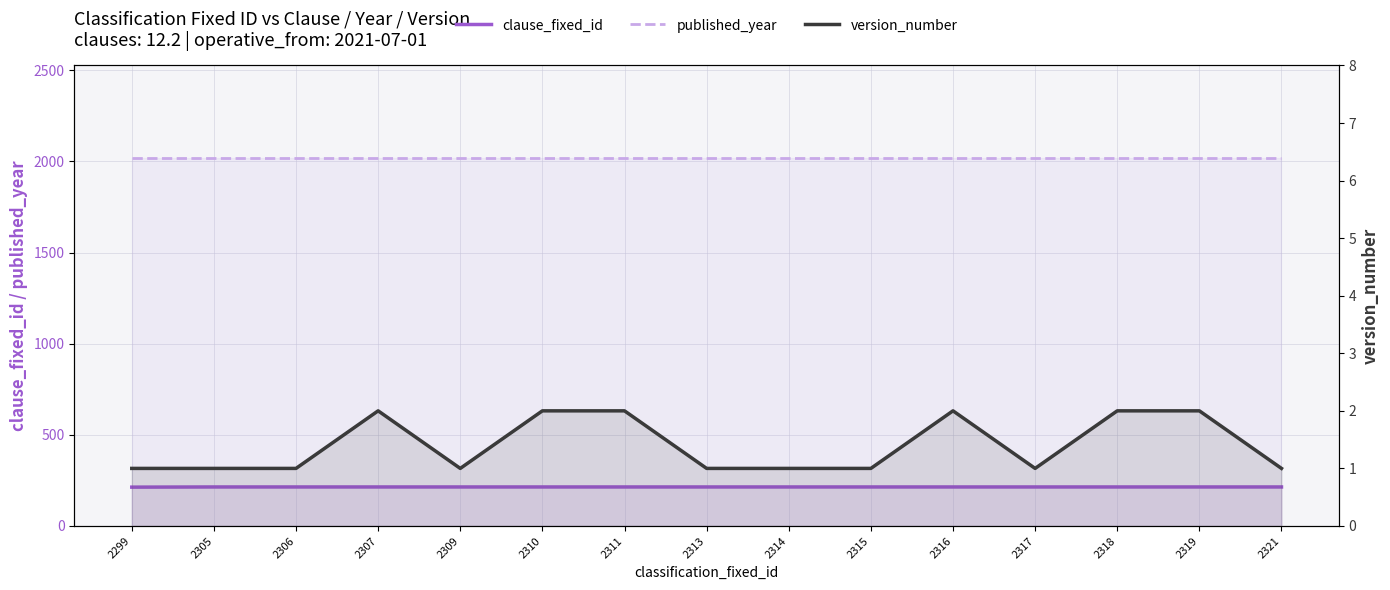

What is the highest value of the version_number series?

2